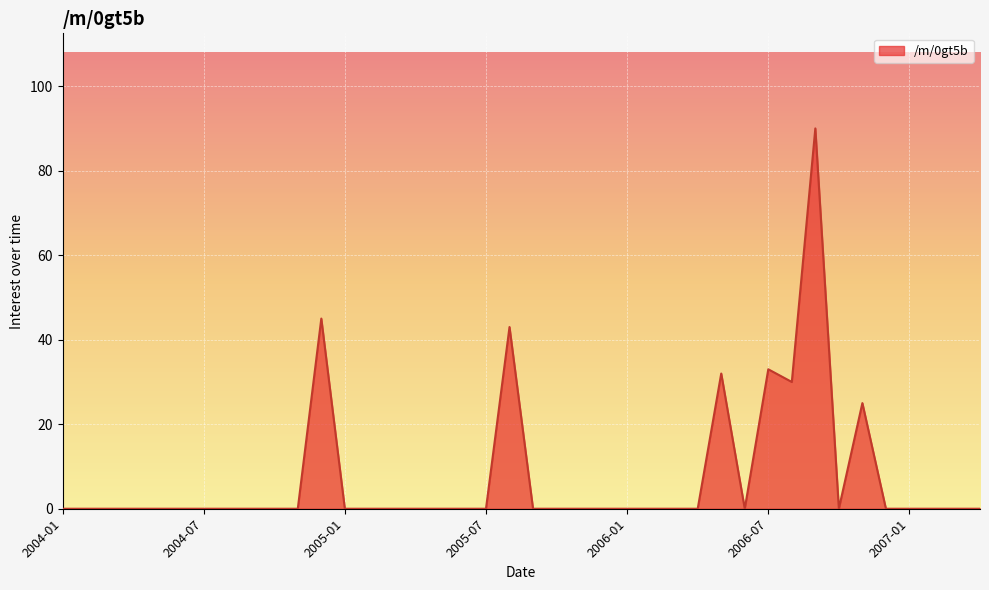

What is the difference between the maximum and minimum values?

90